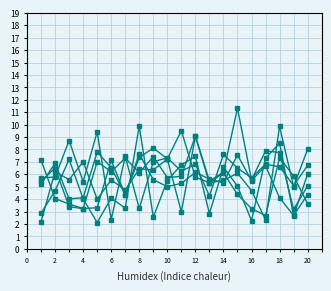

Does the chart have visible grid lines?

Yes